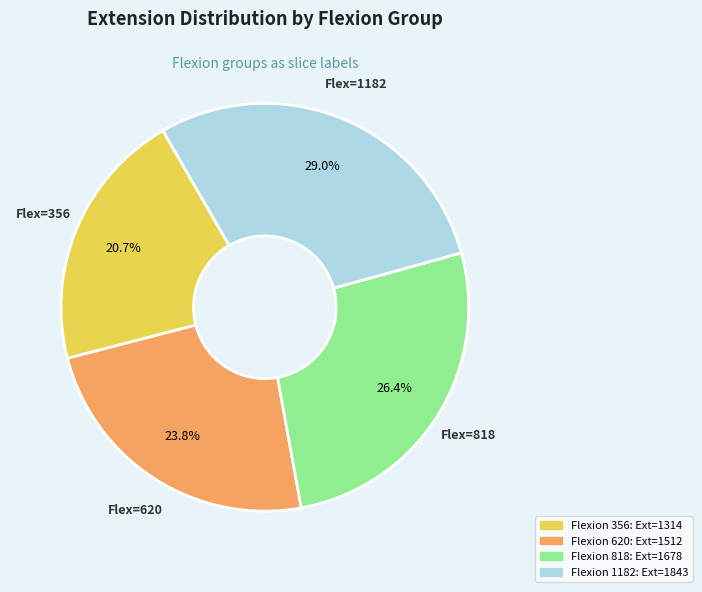

Is there any slice that represents more than half of the pie?

No